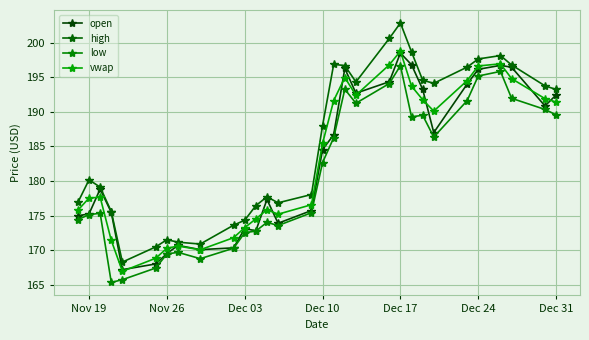

What is the difference between the maximum and second lowest values in the low series?

31.0